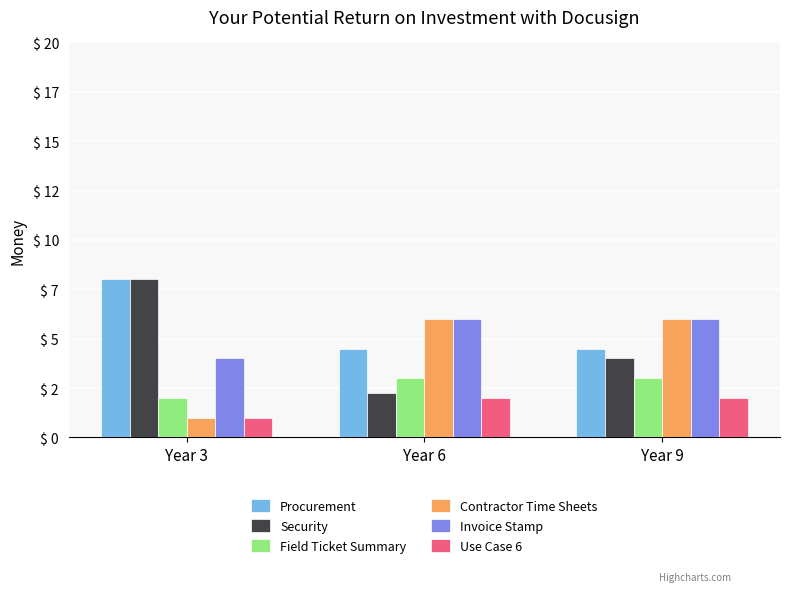

Read the Use Case 6 value at Year 6.

2.0